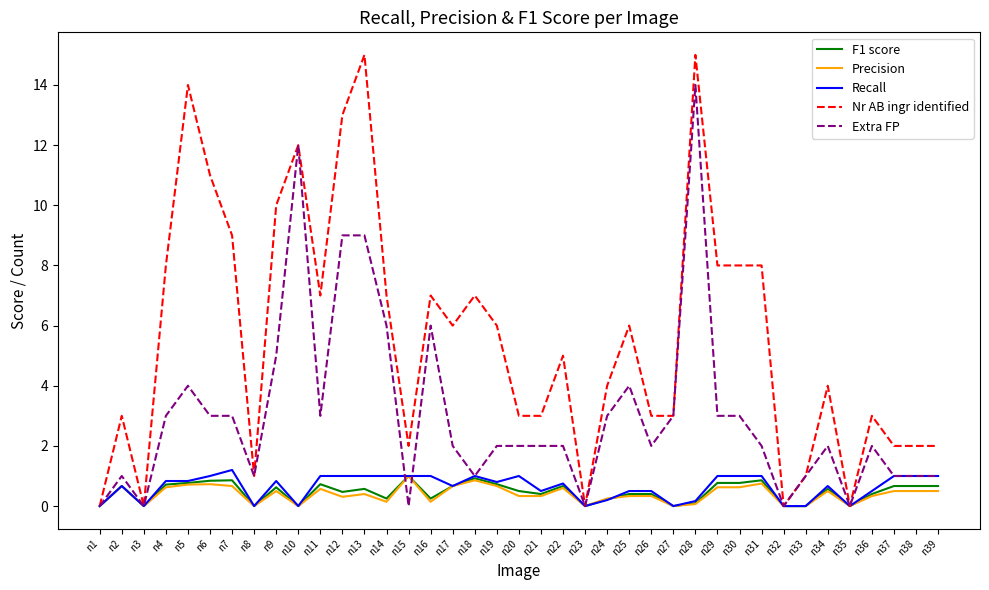

What is the sum of the Precision values at n35 and n29?

0.6